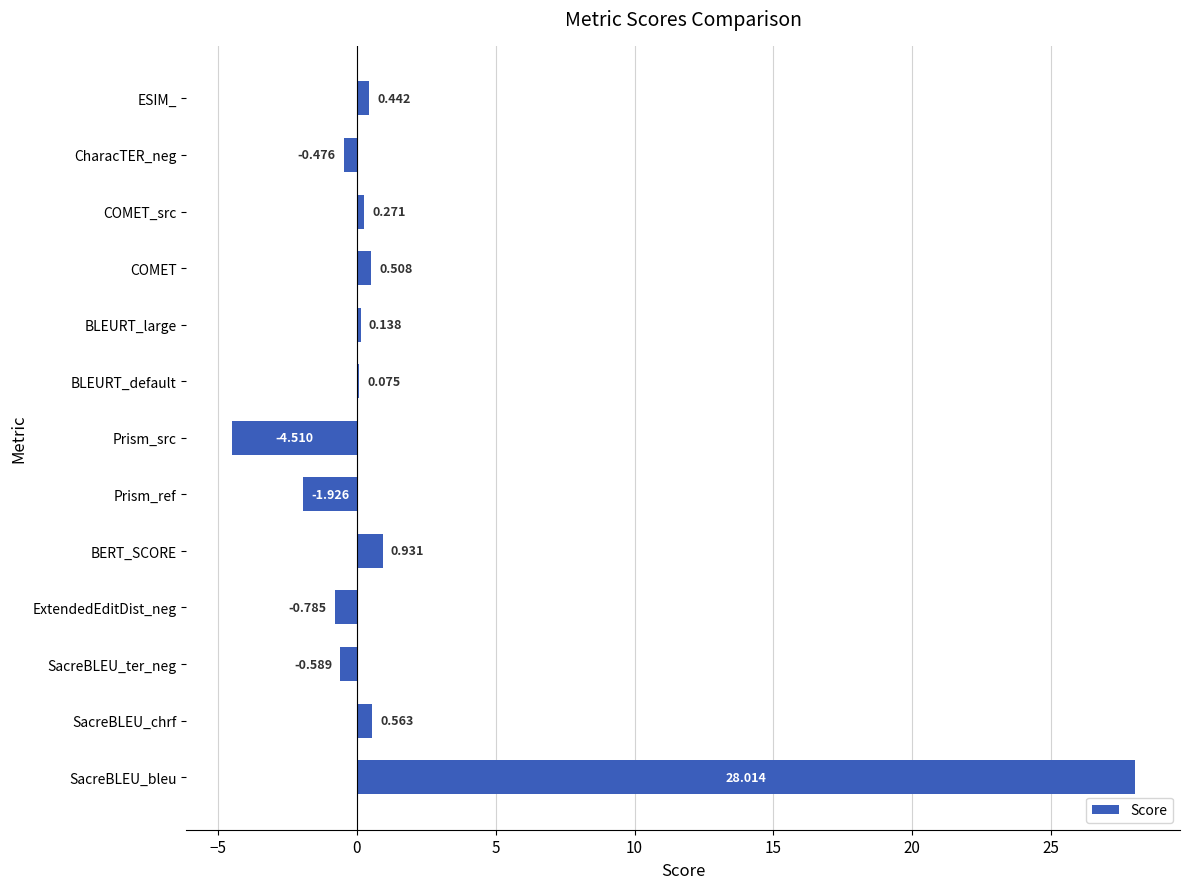

Where is the data nearest to the value 11?

BERT_SCORE